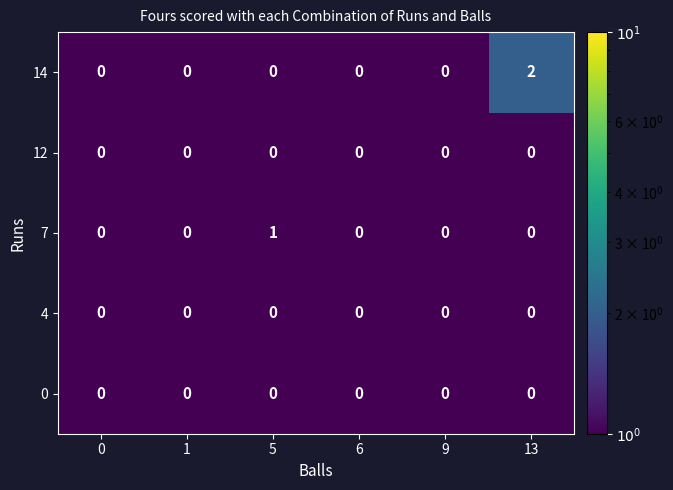

The 0 series shows 0 at 1. True or false?

True